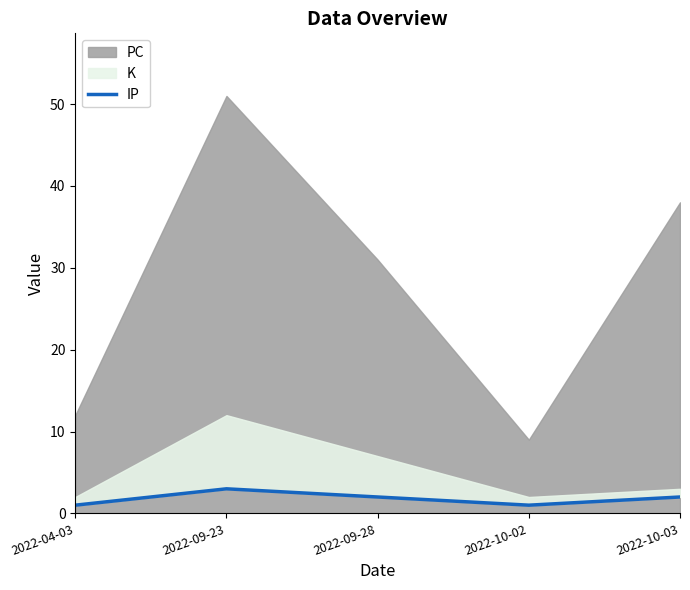

What is the minimum value shown in the chart?

1